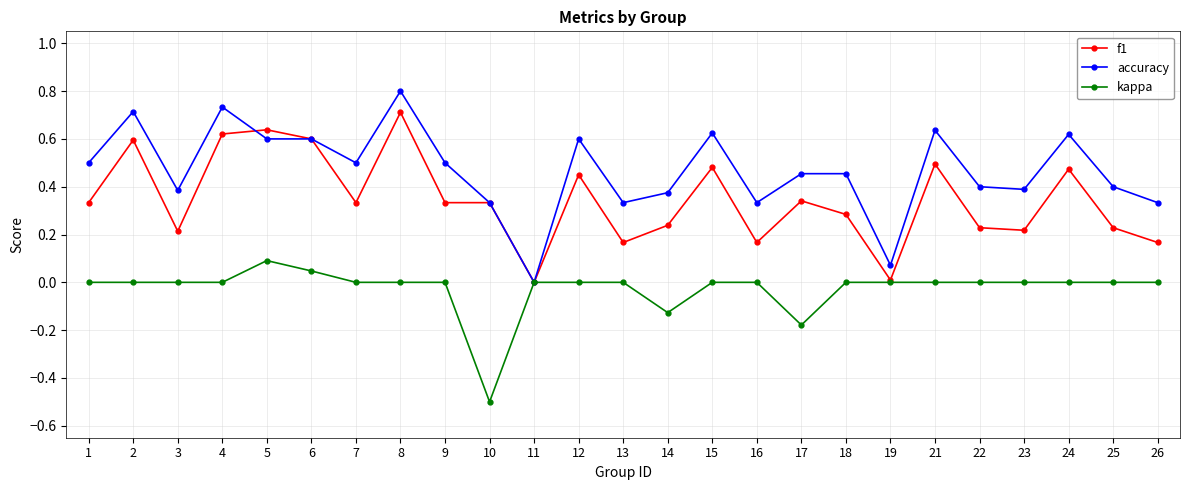

Does the chart have visible grid lines?

Yes